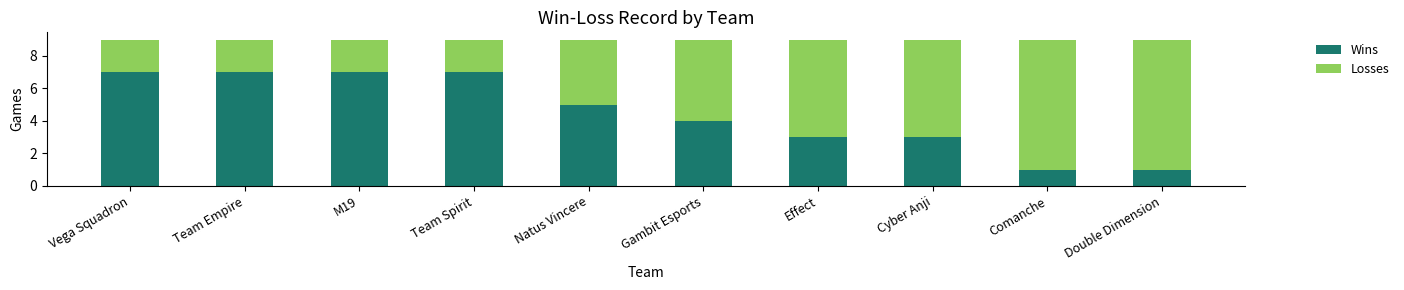

How many values in the Wins series are below 5?

5